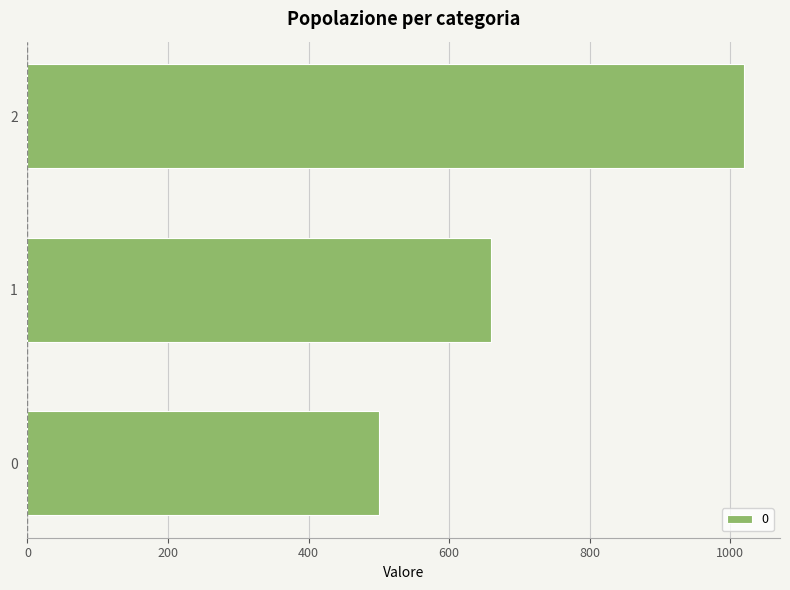

How many data points are less than 660?

1